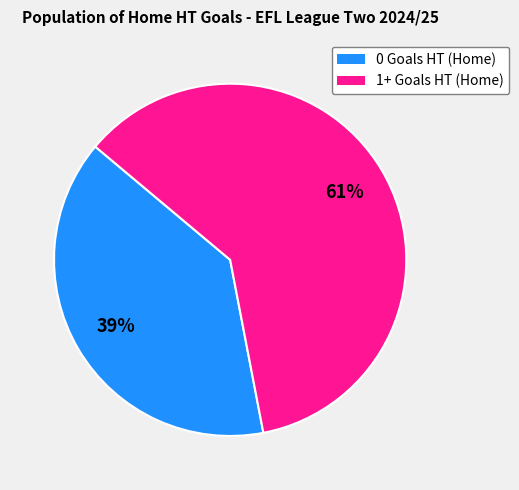

To the nearest percent, what is the difference between the 0 Goals HT (Home) and 1+ Goals HT (Home) slice percentages?

22%